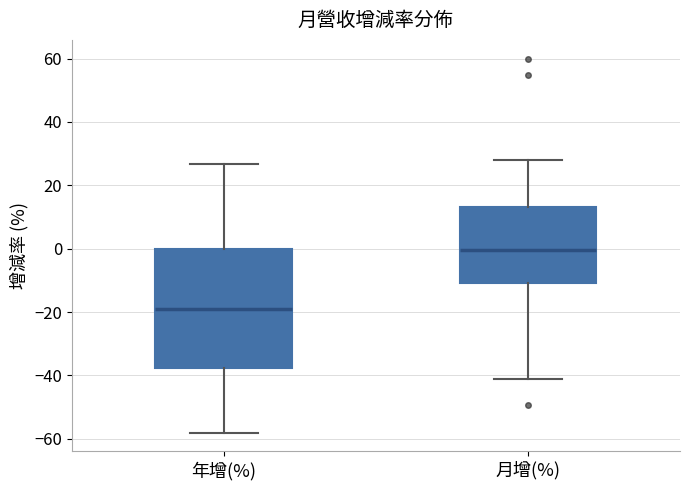

Where does the lower whisker of the box for 年增(%) end on the y-axis? The values are not printed on the chart, so give them approximately, as read against the axis.

-58